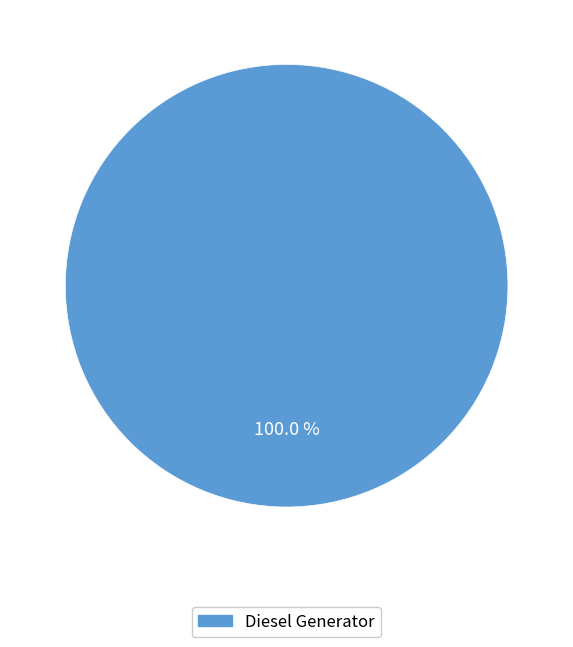

Is there any slice that represents more than half of the pie?

Yes